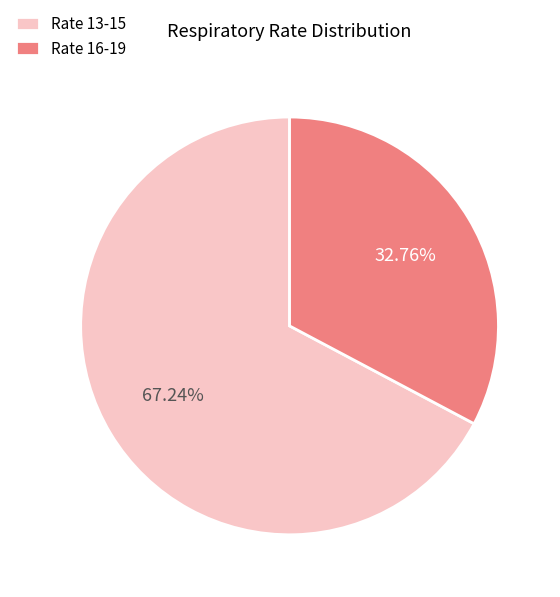

Which category accounts for the majority?

Rate 13-15